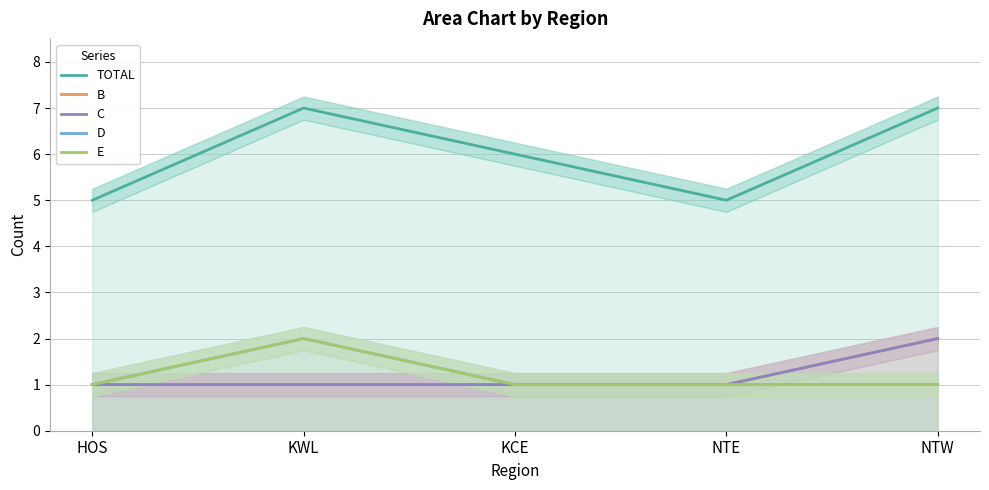

Which category has the highest value in the E series?

KWL